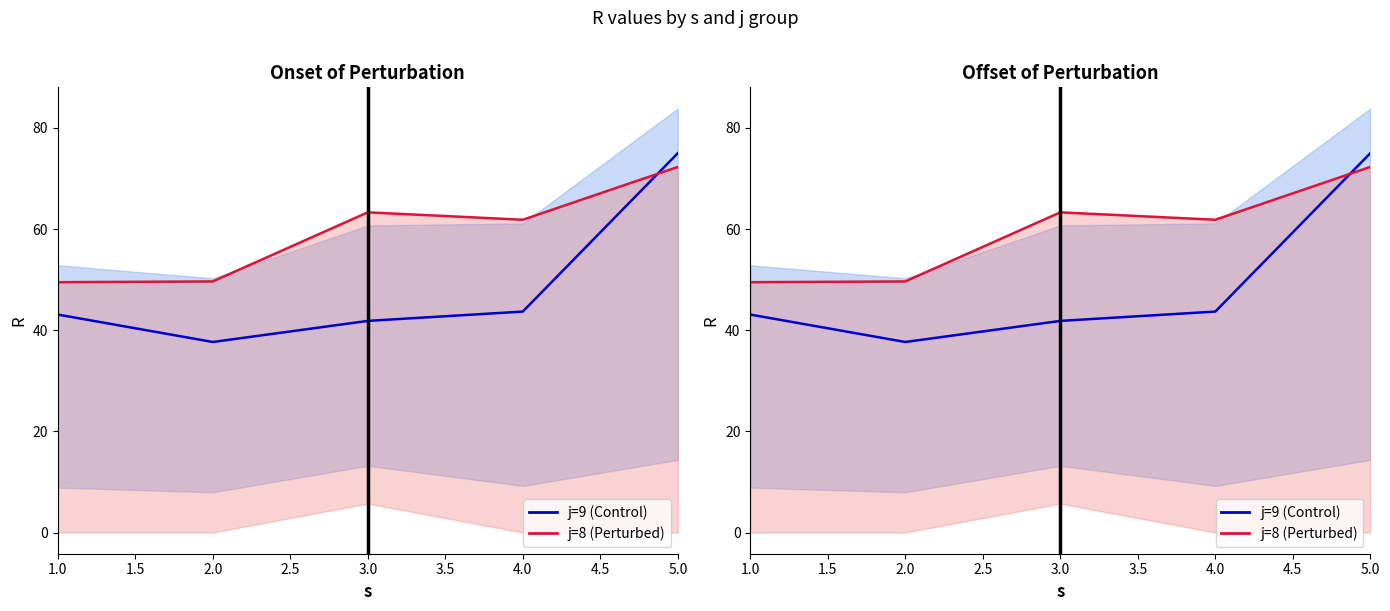

True or false: j=9 (Control) has a value of 43.1 at 1.0.

True